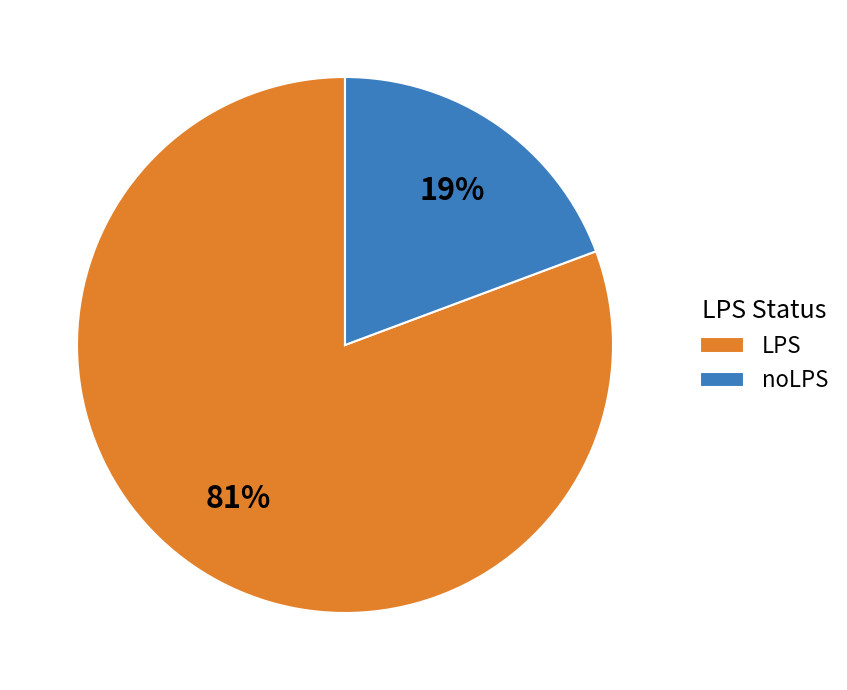

How many slices are in this pie chart?

2